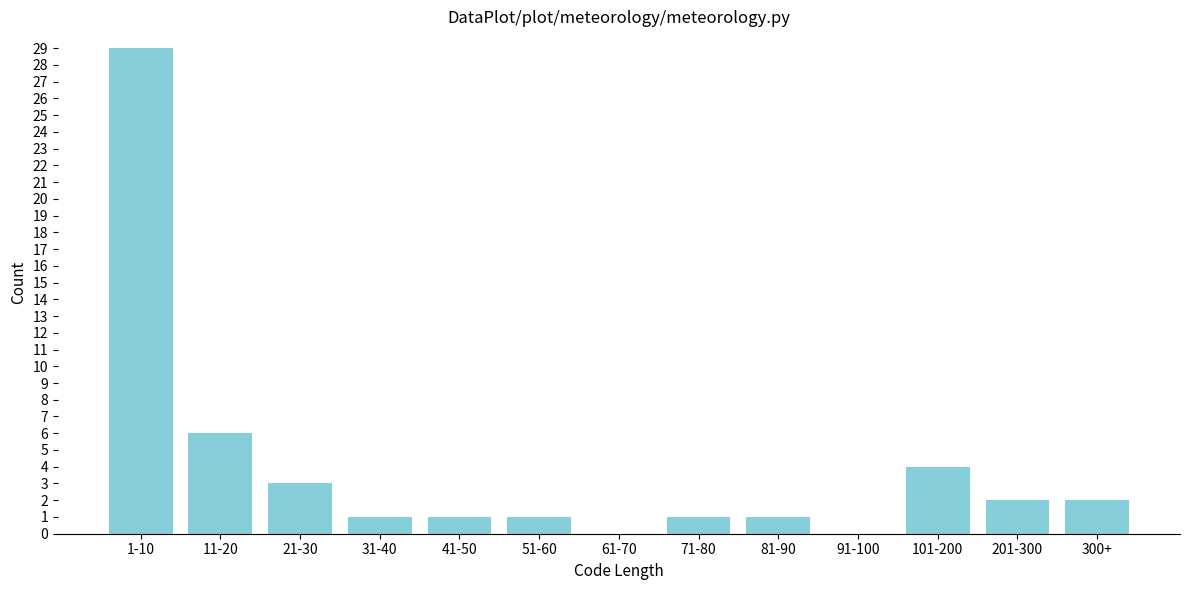

Reading left to right, extract all data points from this chart.

1-10=29	11-20=6	21-30=3	31-40=1	41-50=1	51-60=1	61-70=0	71-80=1	81-90=1	91-100=0	101-200=4	201-300=2	300+=2